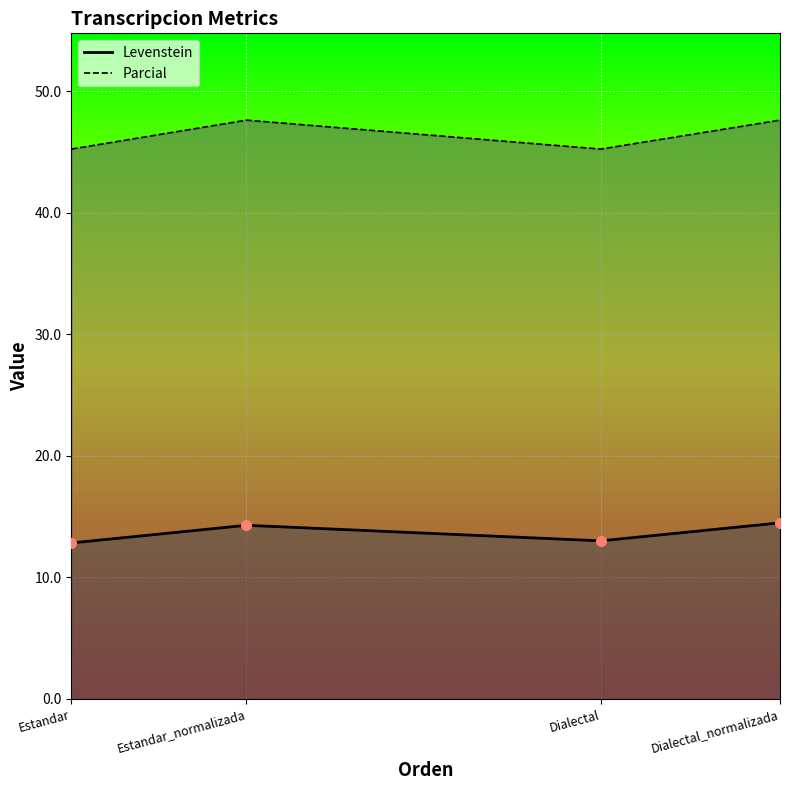

What is the difference between the maximum and minimum values in the Parcial series?

2.4